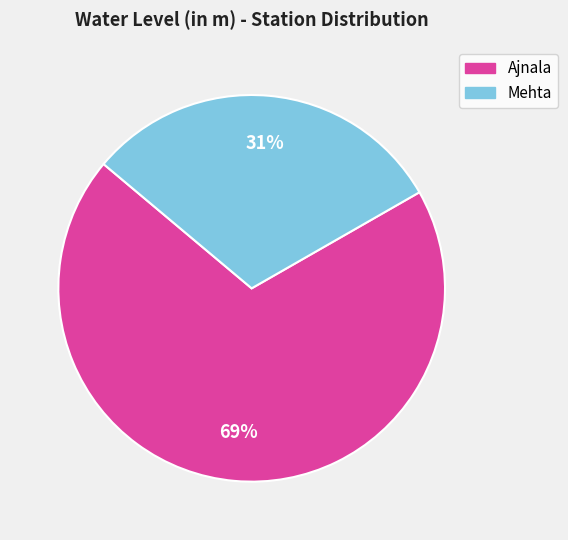

How many segments does this pie chart have?

2